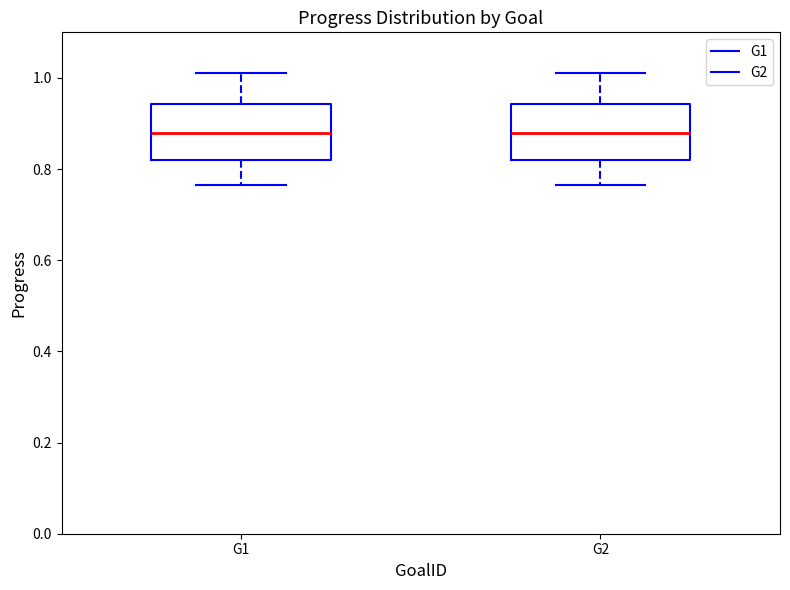

Reading left to right, read every box against the y-axis: the position of its median line, the range the box covers, and the ends of its whiskers. The values are not printed on the chart, so give them approximately, as read against the axis.

G1: median 0.88, box 0.82 to 0.94, whiskers 0.76 to 1.02
G2: median 0.88, box 0.82 to 0.94, whiskers 0.76 to 1.02